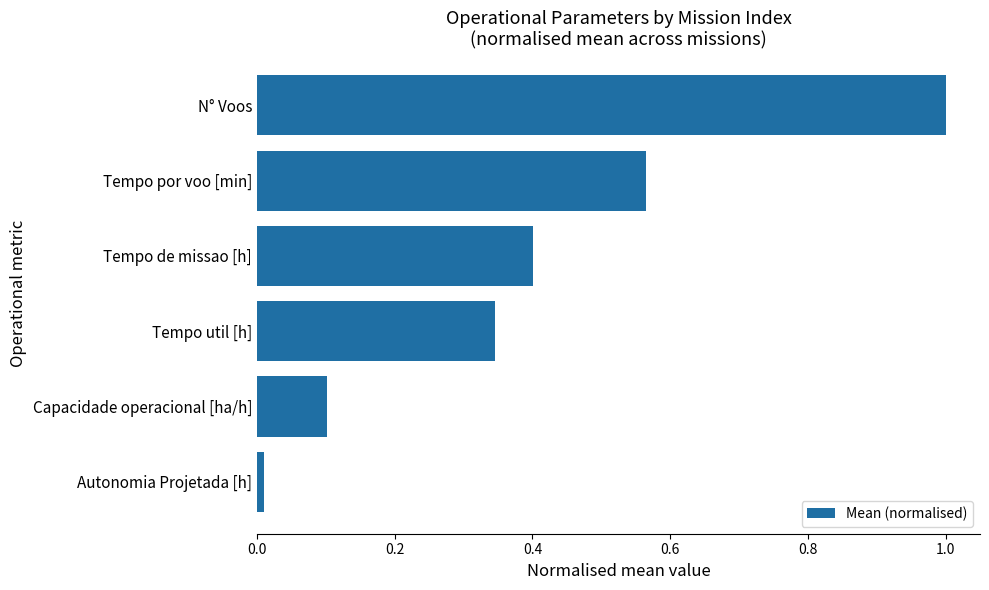

What is the change in value from N° Voos to Capacidade operacional [ha/h]?

-0.9